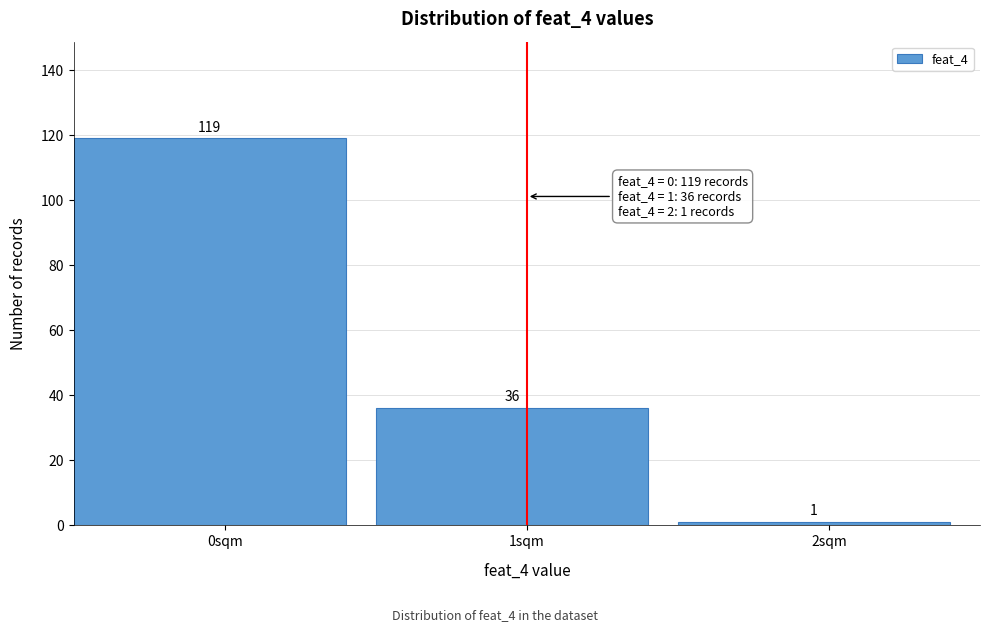

Reading left to right, list all the values displayed in this chart.

0sqm=119	1sqm=36	2sqm=1